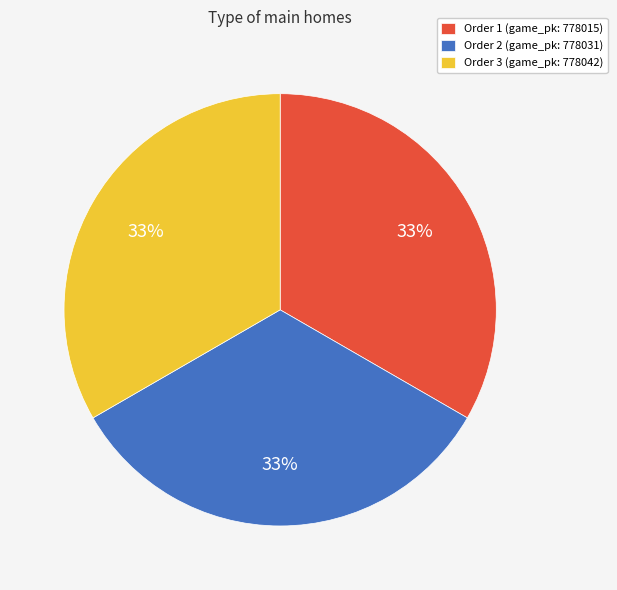

Approximately how many times larger is the value at Order 2 (game_pk: 778031) compared to Order 1 (game_pk: 778015)?

1.0